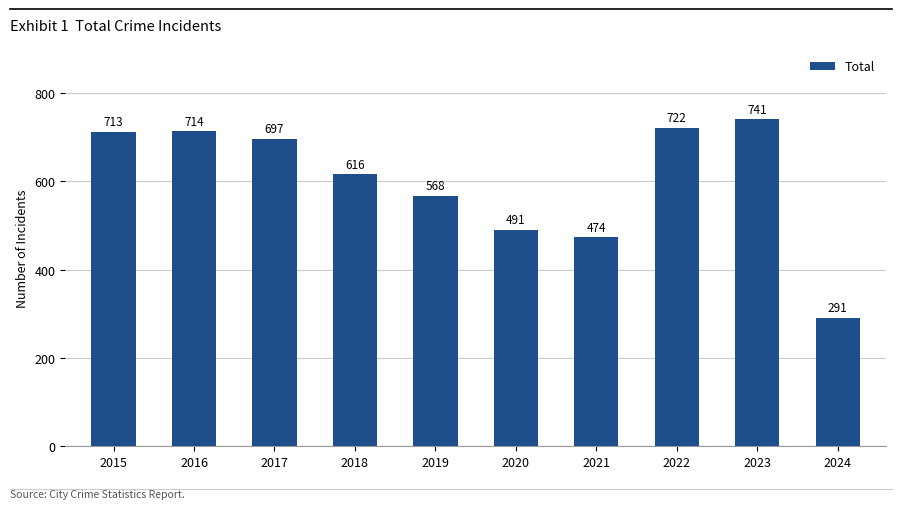

How many bars are there in total?

10